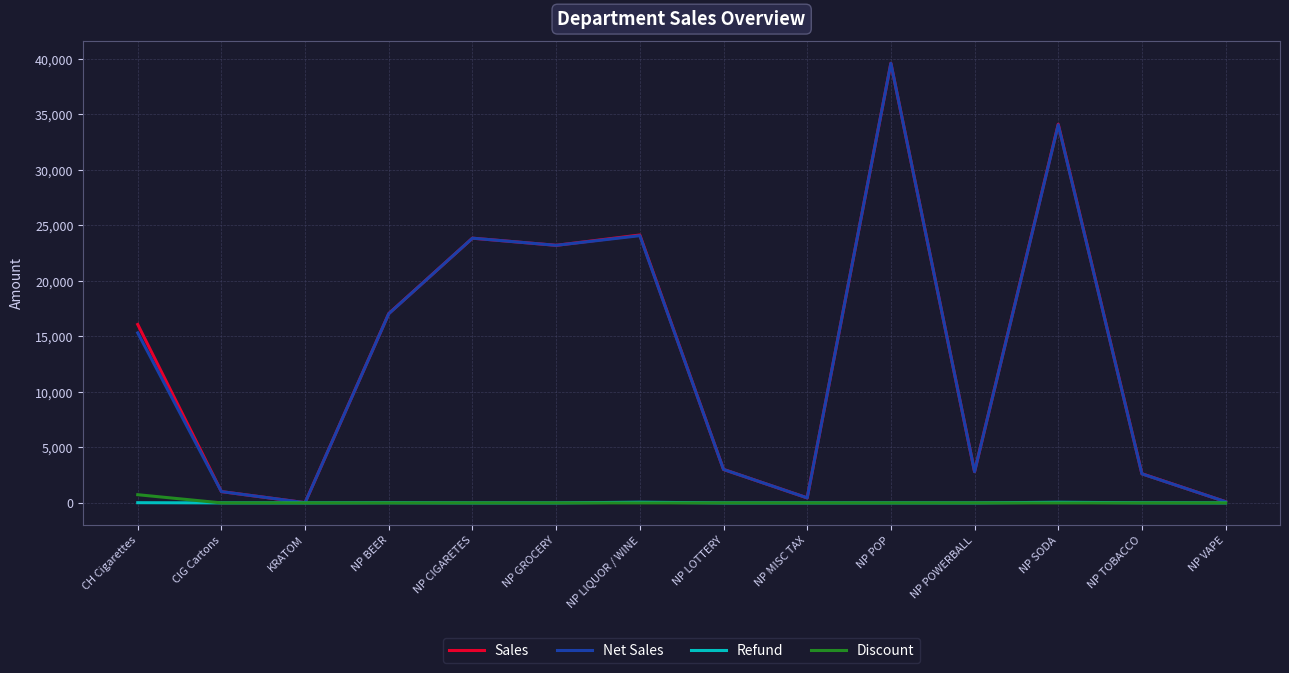

What is the sum of all Net Sales values?

187222.5